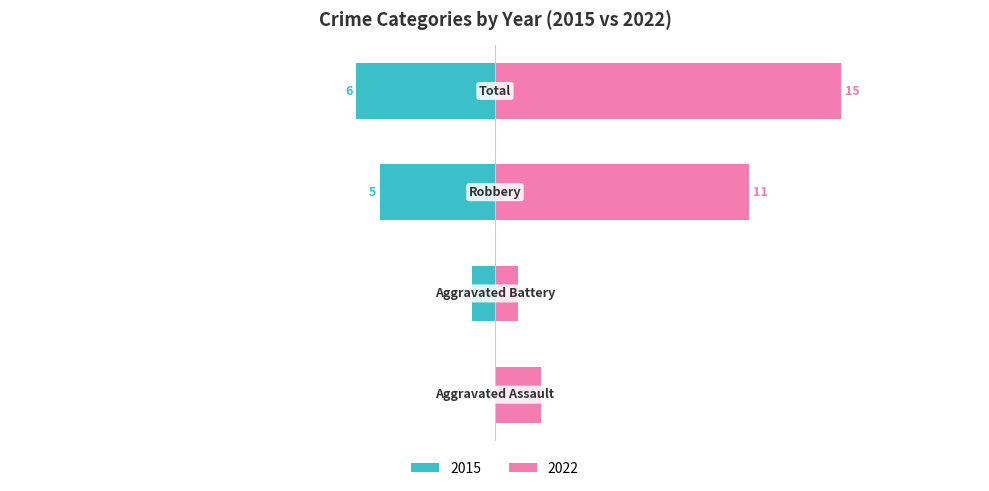

Which label corresponds to the largest value in the chart?

Total